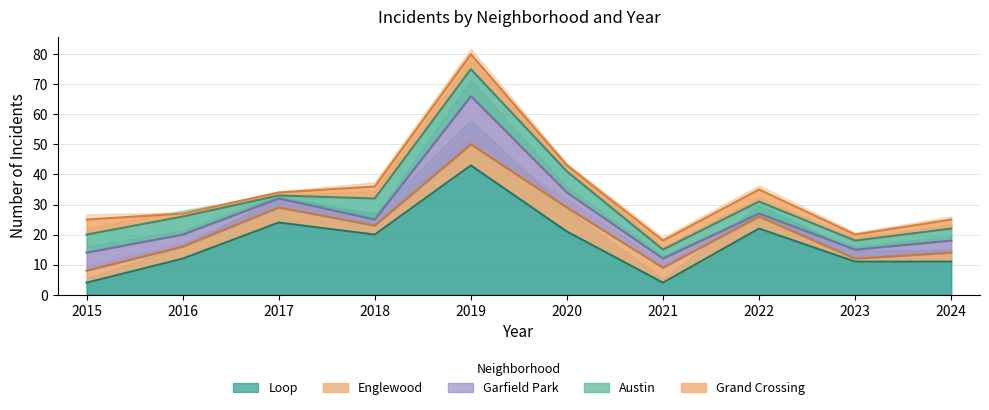

How many data points in Garfield Park are less than 4?

5